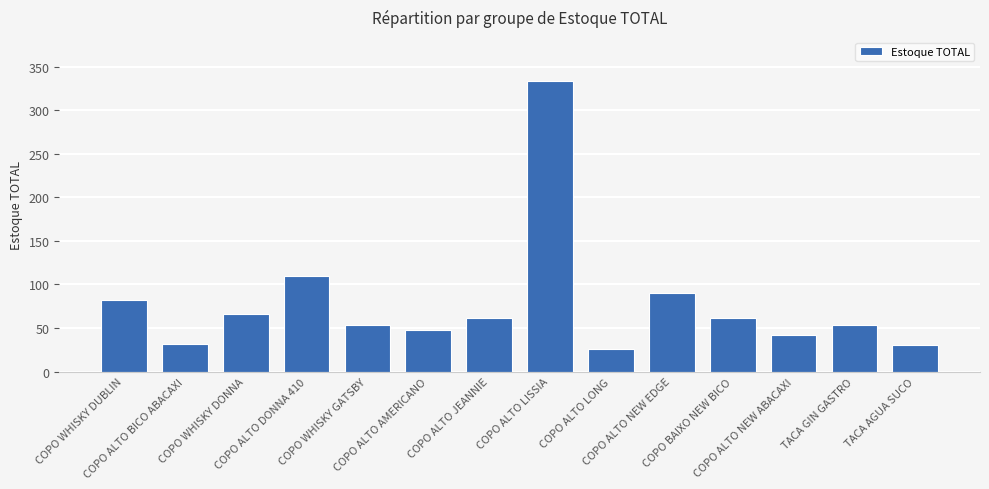

What position from the left is COPO BAIXO NEW BICO?

11